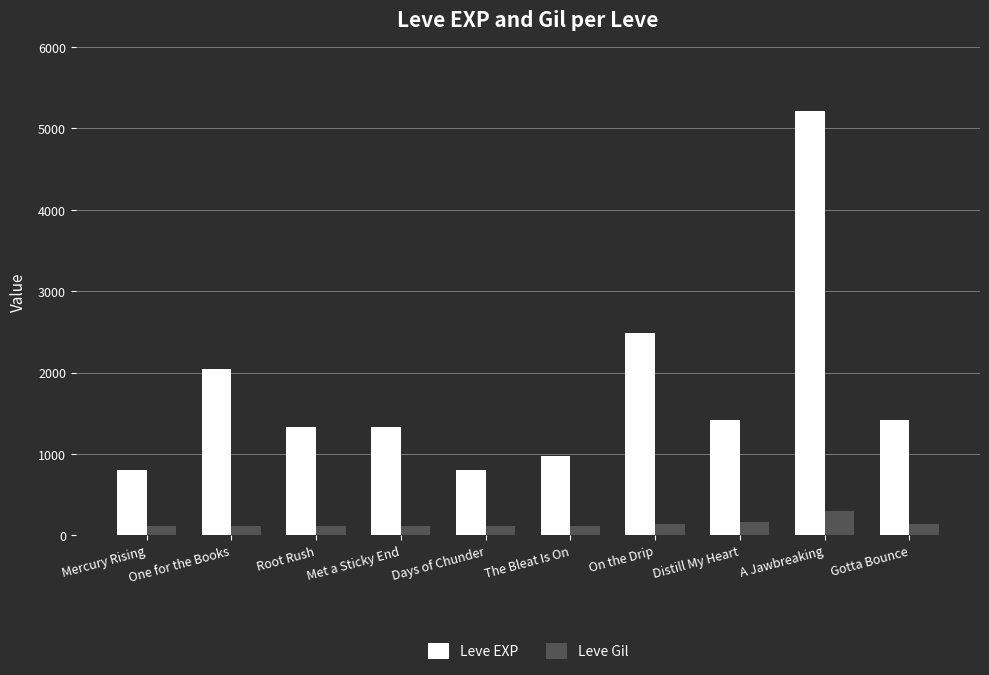

How many bars are there in total?

20